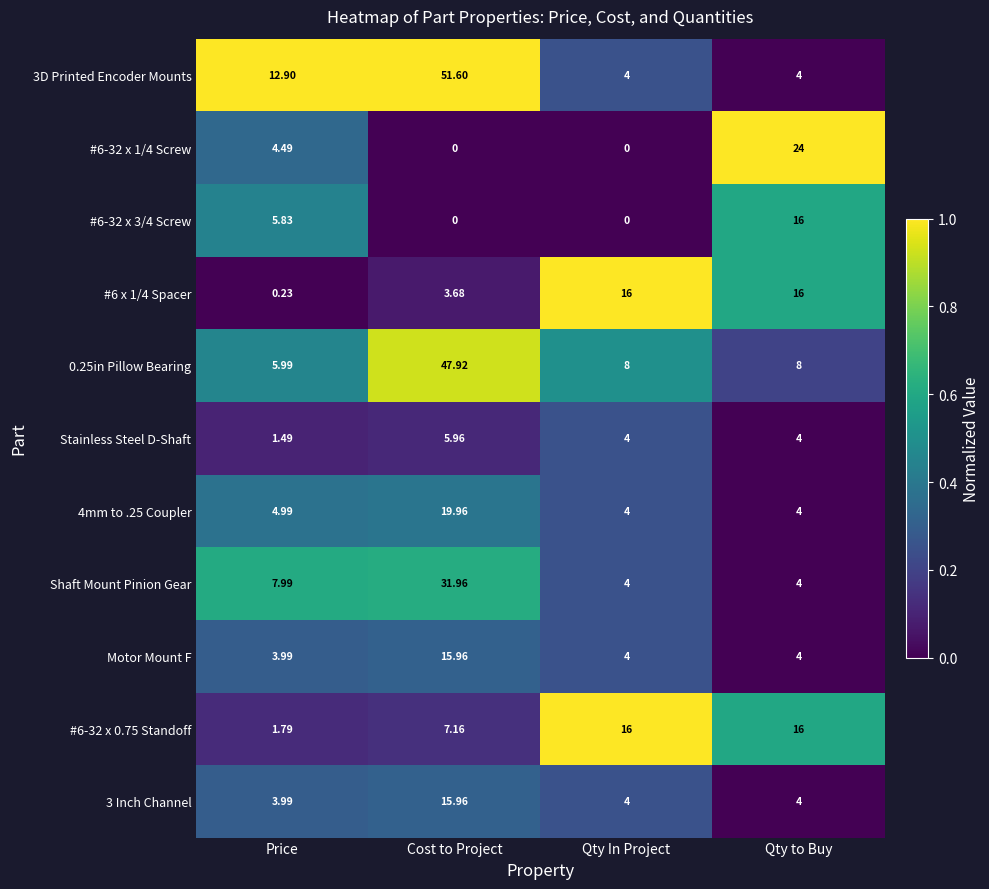

At which category is the sum across all series the highest?

Cost to Project